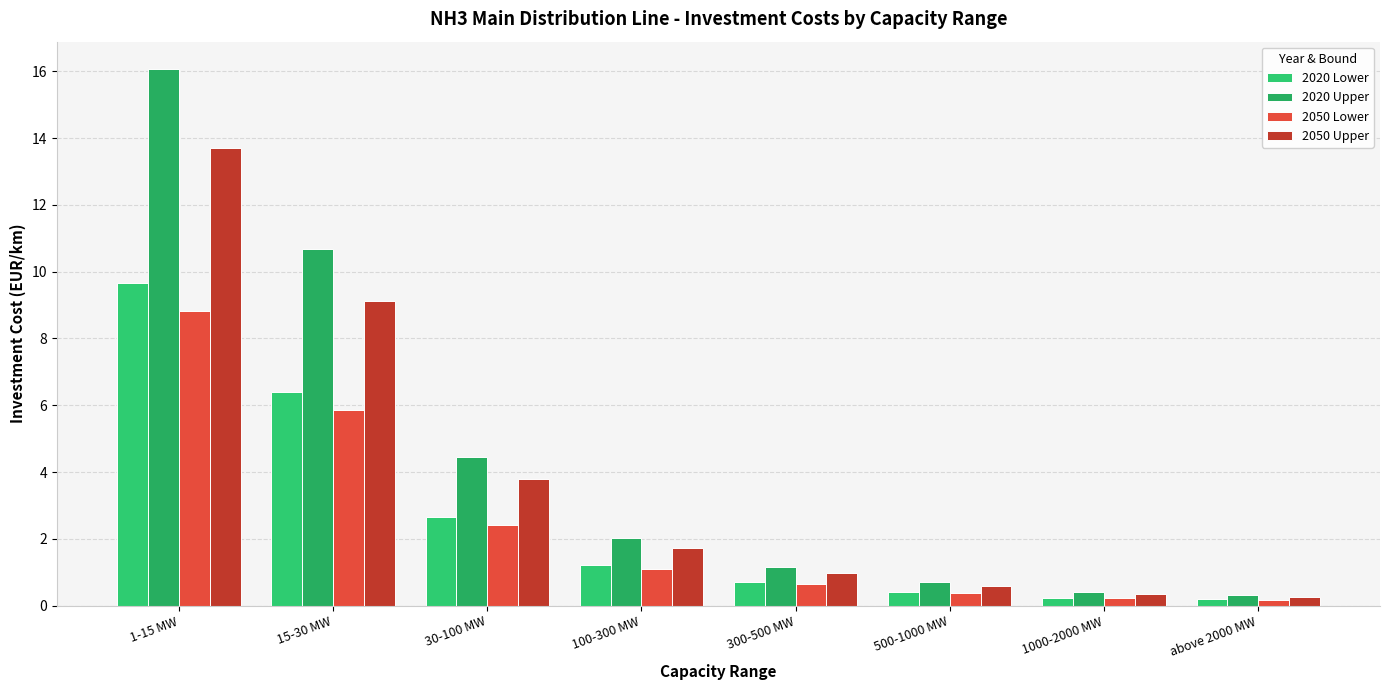

Reading left to right, transcribe all the data shown in this chart.

2020 Lower: 1-15 MW=9.7	15-30 MW=6.4	30-100 MW=2.7	100-300 MW=1.2	300-500 MW=0.7	500-1000 MW=0.4	1000-2000 MW=0.2	above 2000 MW=0.2
2020 Upper: 1-15 MW=16.1	15-30 MW=10.7	30-100 MW=4.4	100-300 MW=2.0	300-500 MW=1.2	500-1000 MW=0.7	1000-2000 MW=0.4	above 2000 MW=0.3
2050 Lower: 1-15 MW=8.8	15-30 MW=5.9	30-100 MW=2.4	100-300 MW=1.1	300-500 MW=0.6	500-1000 MW=0.4	1000-2000 MW=0.2	above 2000 MW=0.2
2050 Upper: 1-15 MW=13.7	15-30 MW=9.1	30-100 MW=3.8	100-300 MW=1.7	300-500 MW=1.0	500-1000 MW=0.6	1000-2000 MW=0.3	above 2000 MW=0.3